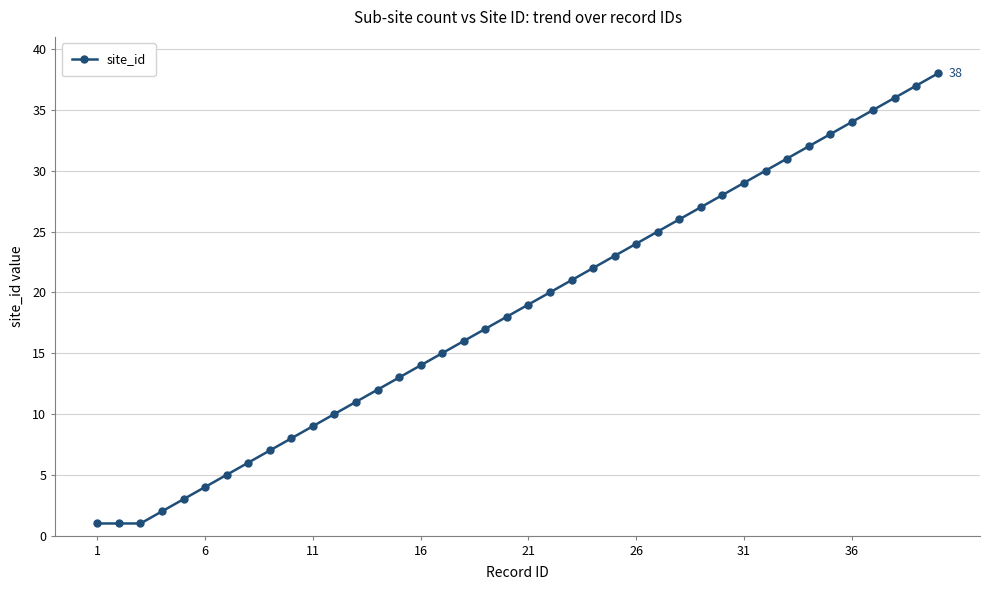

True or false: there are more than 2 points higher than both neighbors.

False